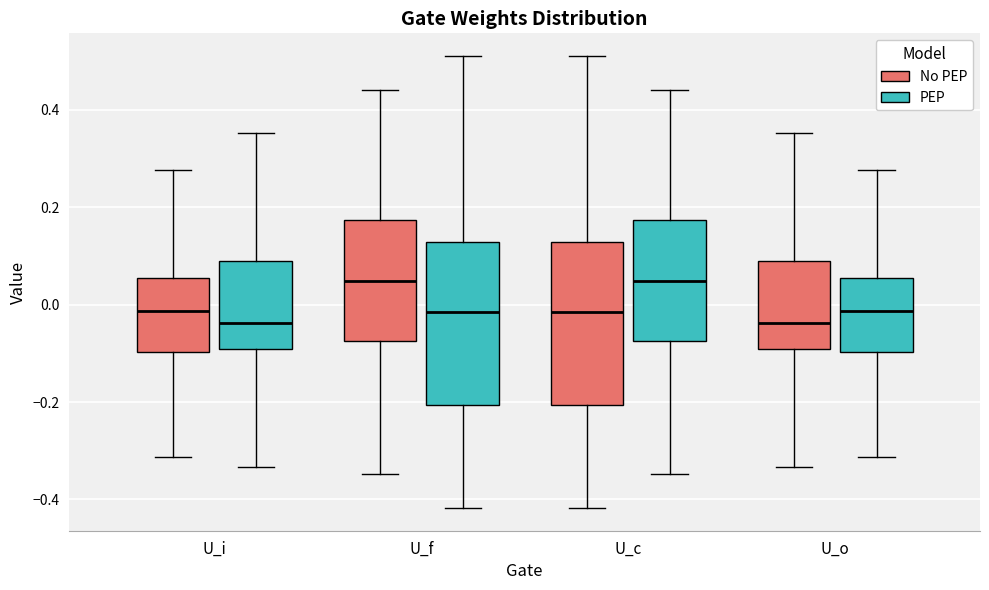

Reading left to right, read every box against the y-axis: the position of its median line, the range the box covers, and the ends of its whiskers. The values are not printed on the chart, so give them approximately, as read against the axis.

U_i (No PEP): median -0.02, box -0.10 to 0.06, whiskers -0.32 to 0.28
U_i (PEP): median -0.04, box -0.10 to 0.08, whiskers -0.34 to 0.36
U_f (No PEP): median 0.04, box -0.08 to 0.18, whiskers -0.34 to 0.44
U_f (PEP): median -0.02, box -0.20 to 0.12, whiskers -0.42 to 0.52
U_c (No PEP): median -0.02, box -0.20 to 0.12, whiskers -0.42 to 0.52
U_c (PEP): median 0.04, box -0.08 to 0.18, whiskers -0.34 to 0.44
U_o (No PEP): median -0.04, box -0.10 to 0.08, whiskers -0.34 to 0.36
U_o (PEP): median -0.02, box -0.10 to 0.06, whiskers -0.32 to 0.28